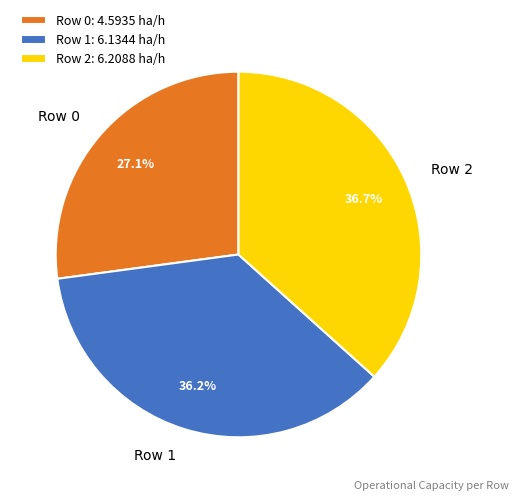

What portion of the pie excludes Row 2?

63.3%